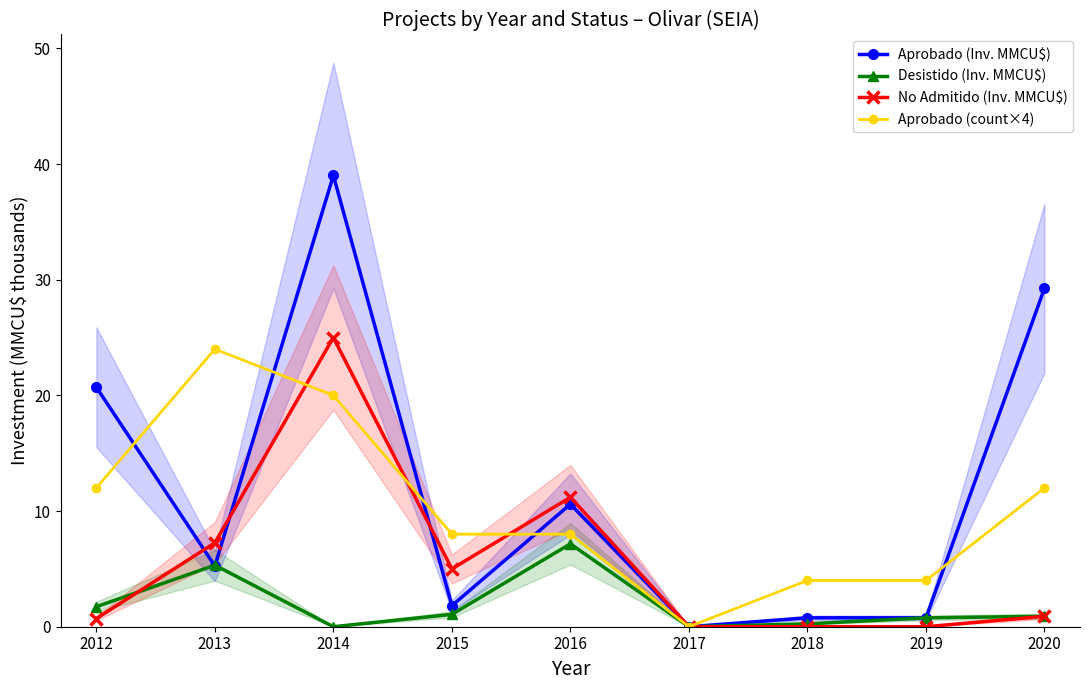

In Aprobado (Inv. MMCU$), how many points are lower than both neighbors (excluding endpoints)?

3